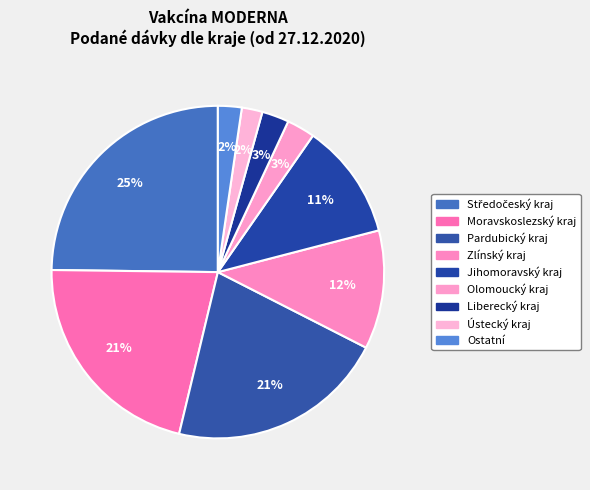

To the nearest percent, what is the combined percentage of Jihomoravský kraj and Zlínský kraj?

23%